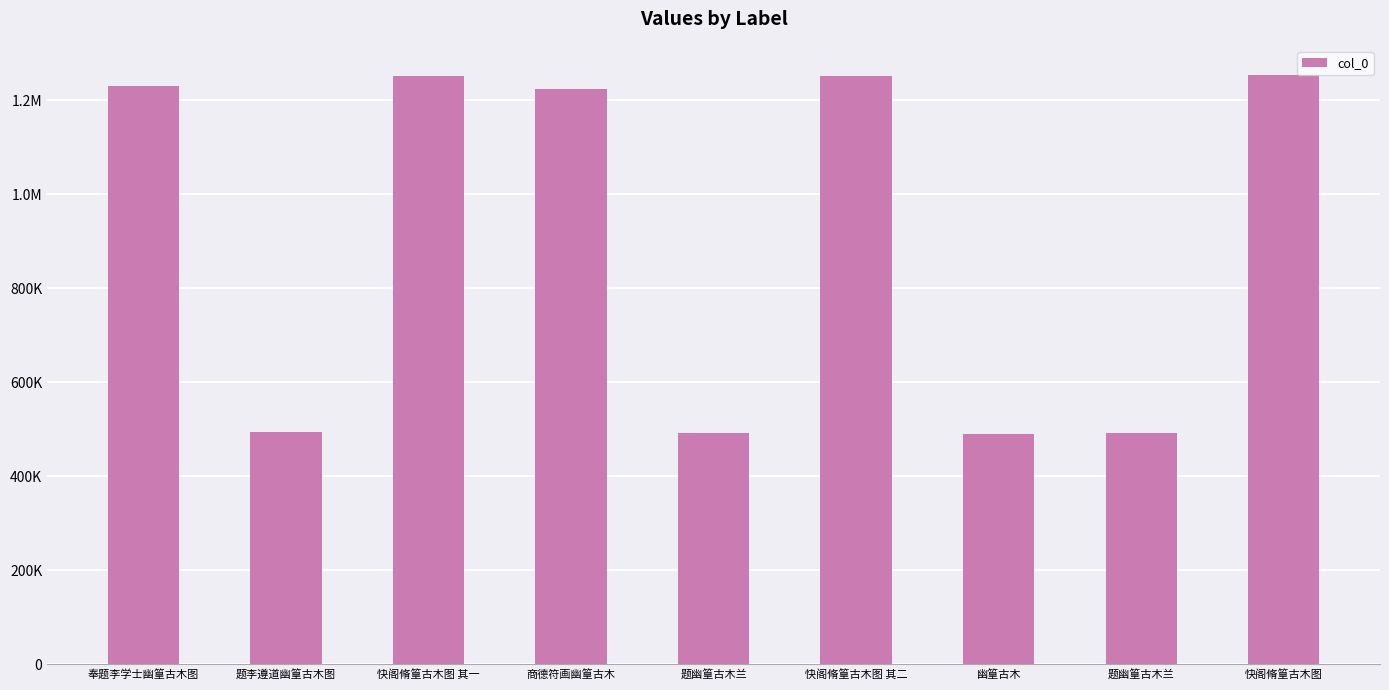

Where does the data first go above 1223711?

奉题李学士幽篁古木图